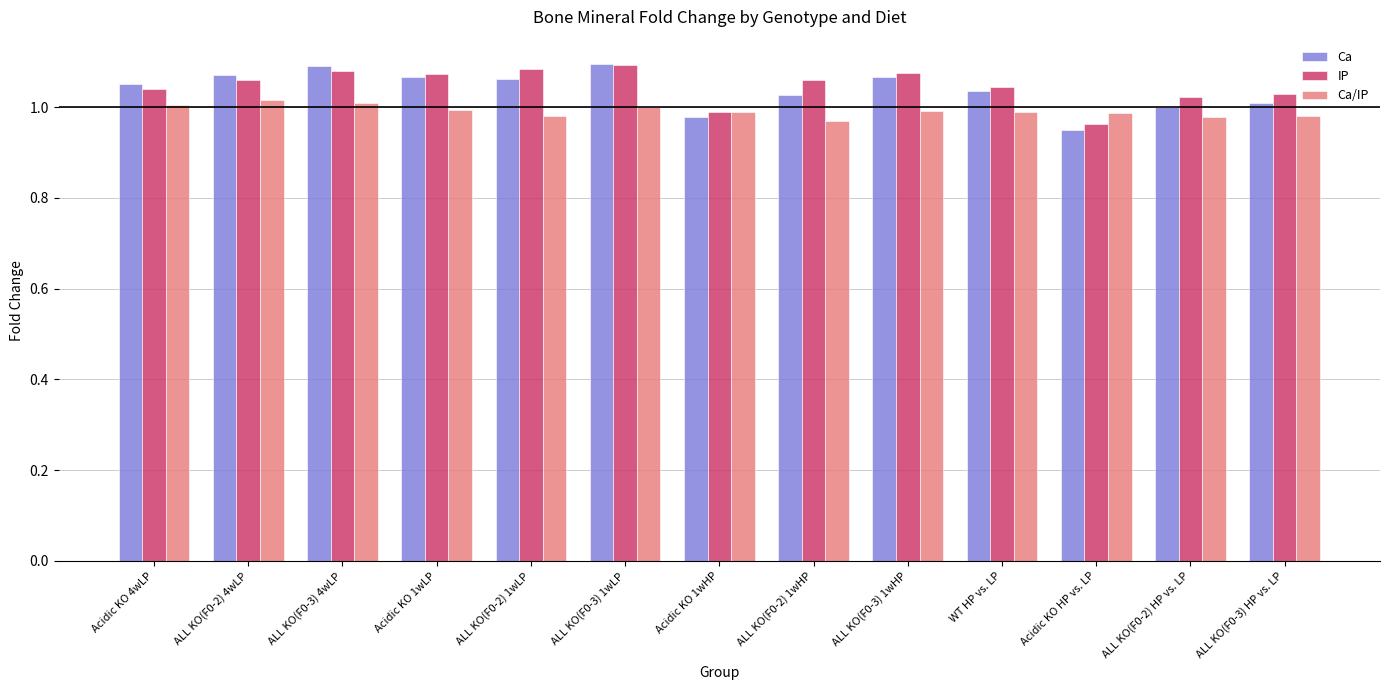

What is the sum of the IP values at ALL KO(F0-2) 1wHP and Acidic KO 1wLP?

2.1